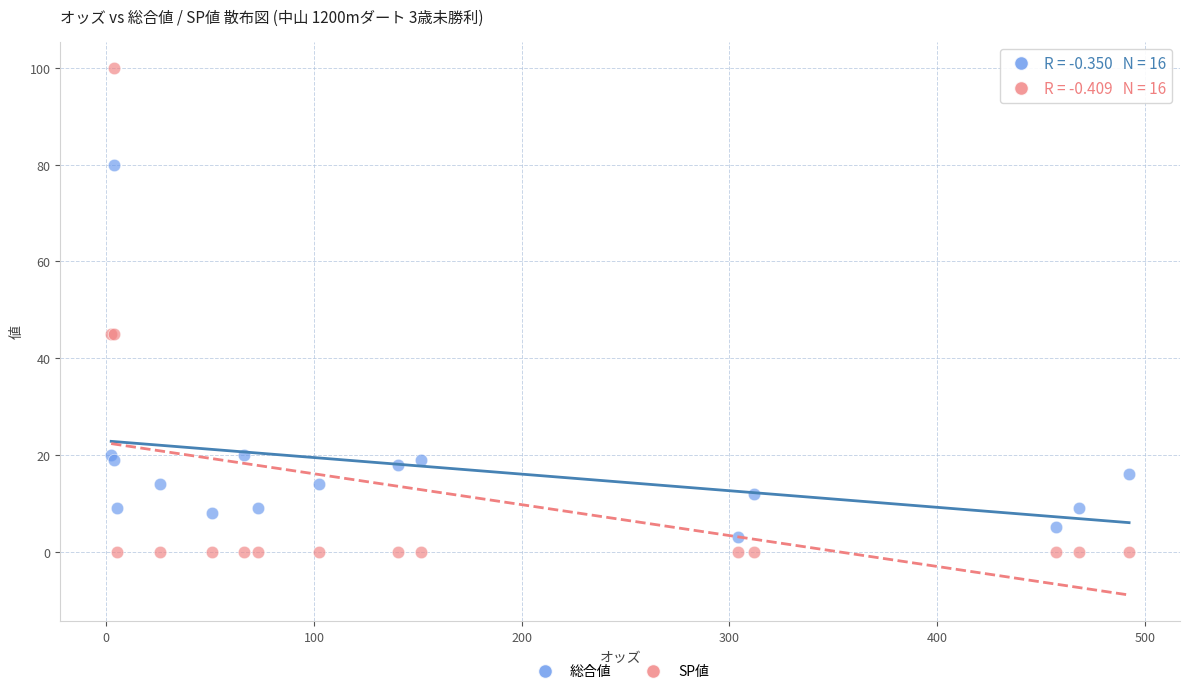

Which series contains the highest Y value?

SP値